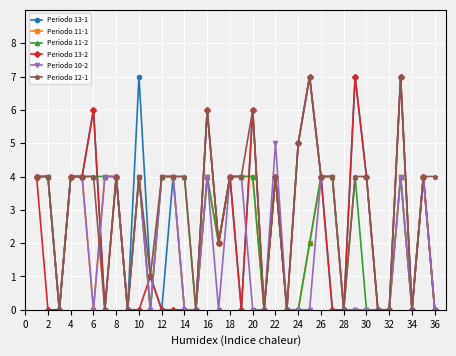

What is the maximum value for Periodo 10-2?

5